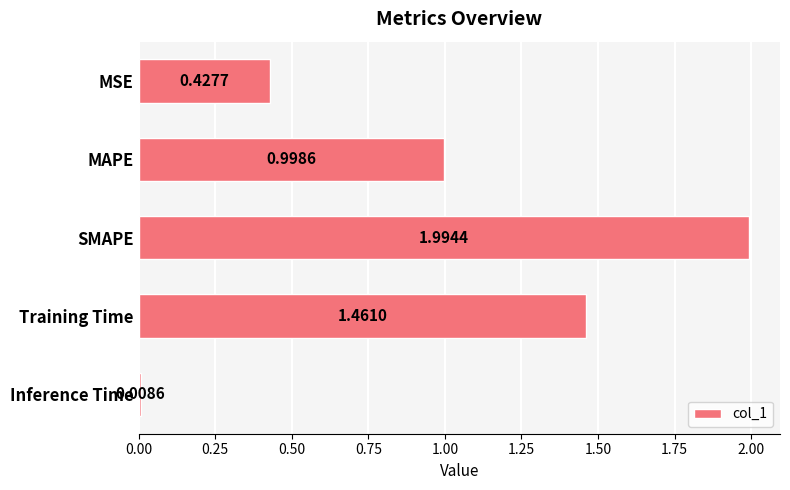

What is the difference between the values at MSE and SMAPE?

1.6